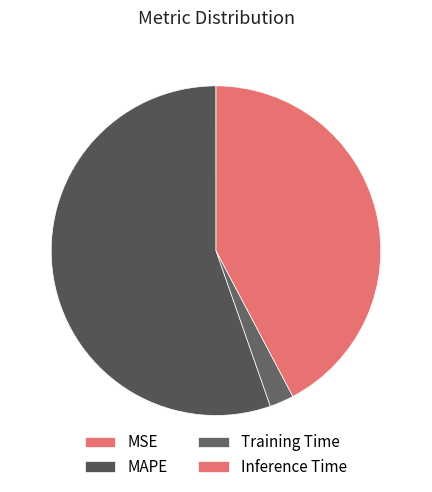

Is MAPE the majority of the pie?

Yes